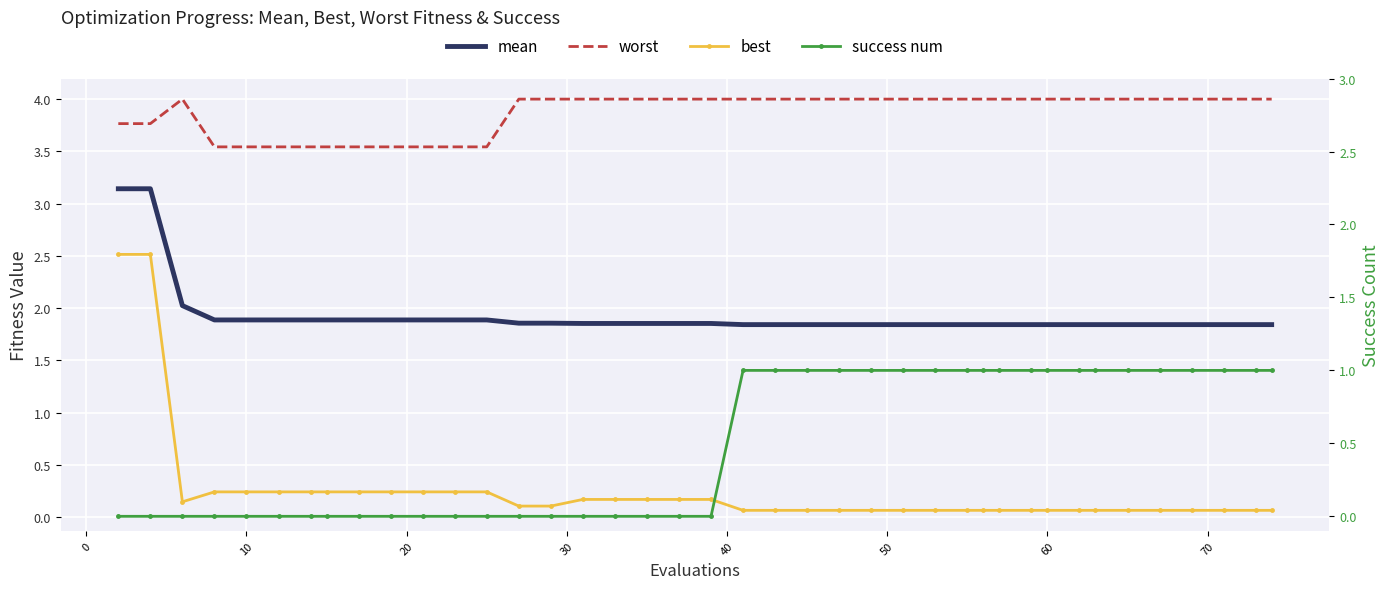

True or false: best and success num intersect in this chart.

True